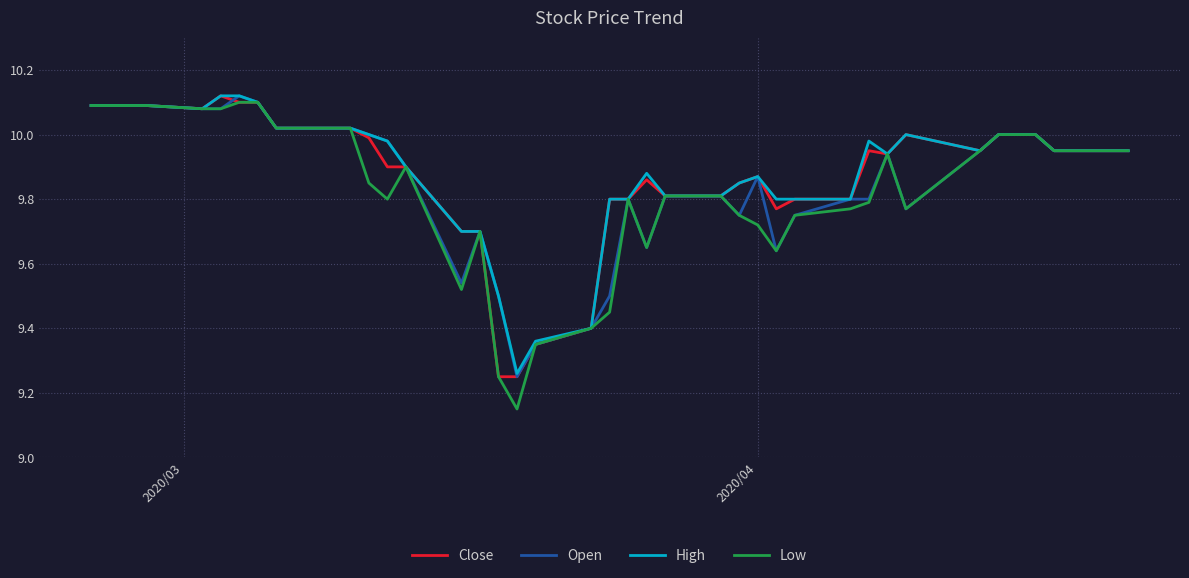

Which series has the widest spread of values?

Low